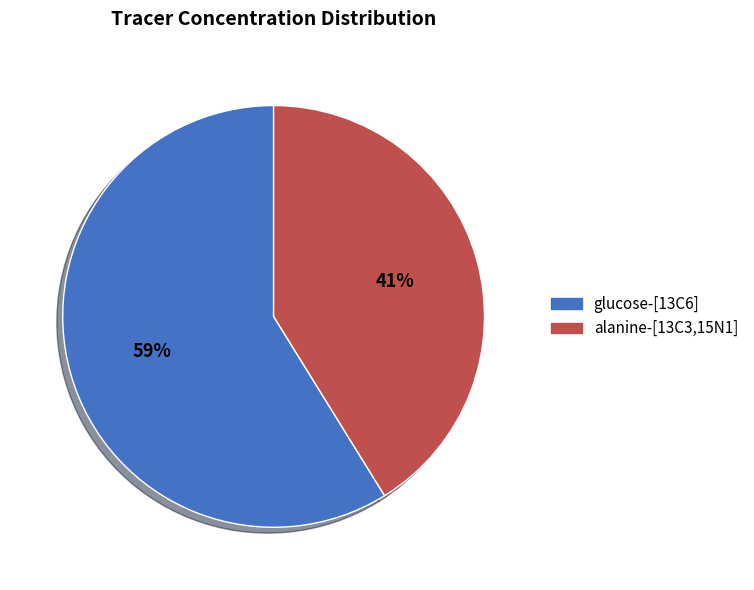

True or false: alanine-[13C3,15N1] accounts for 41% of the total.

True